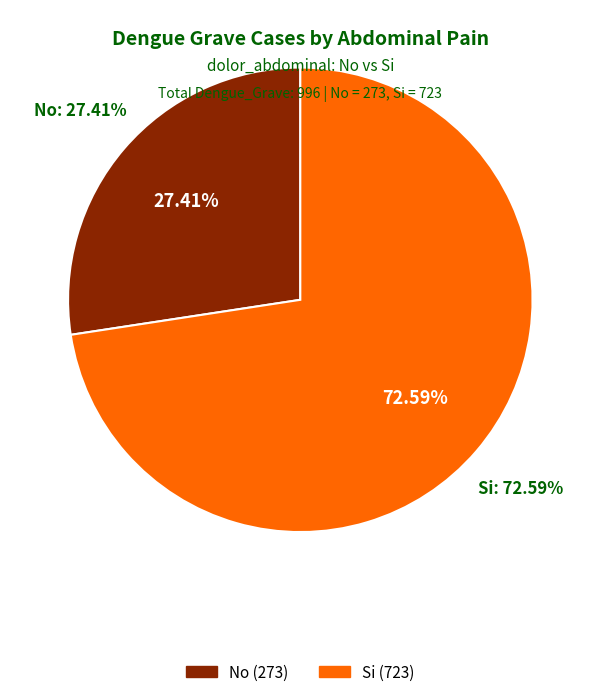

What is the ratio of the value at No to the value at Si?

0.4